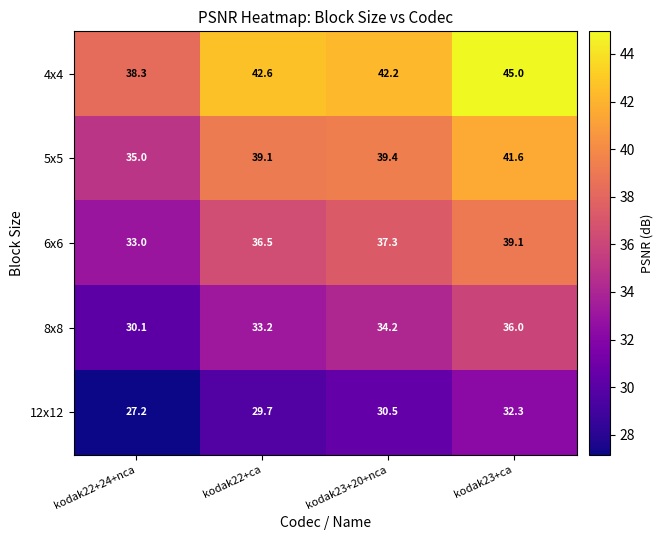

Which series changed the most between kodak22+24+nca and kodak23+20+nca?

5x5